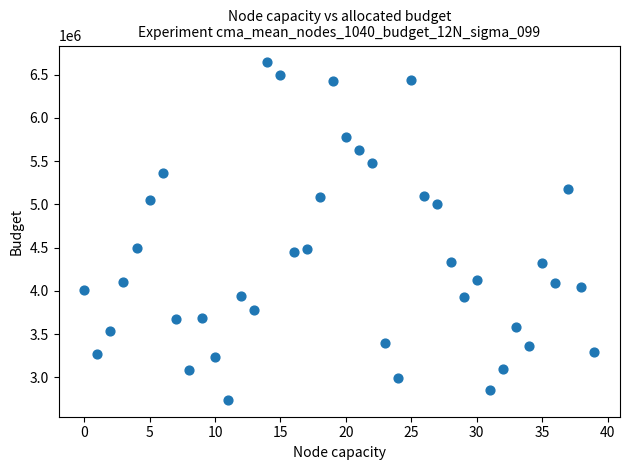

What is the range of Y values (max minus min)?

3901000